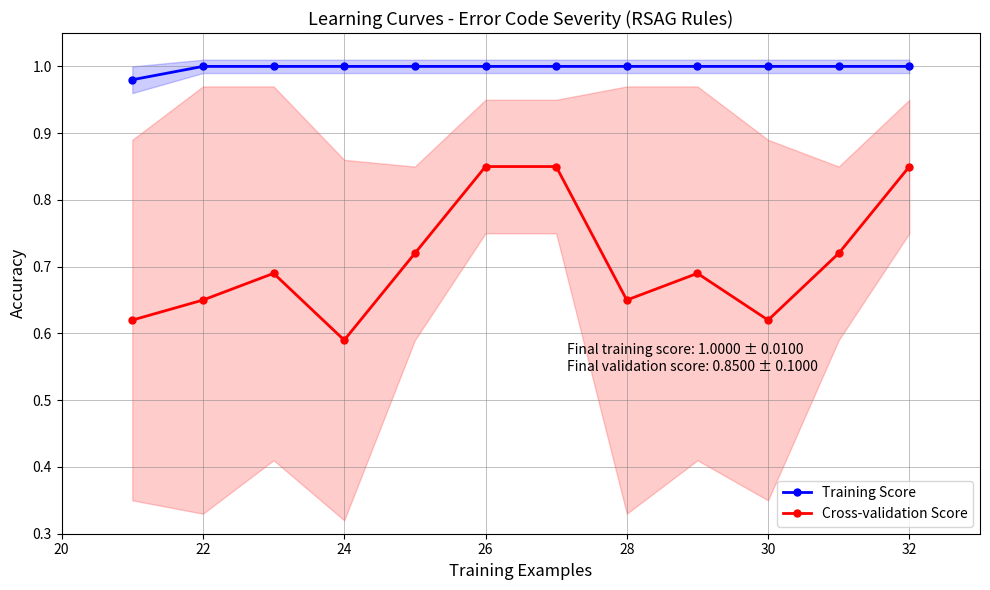

Is it true that Training Score equals 1.0 at 26?

True